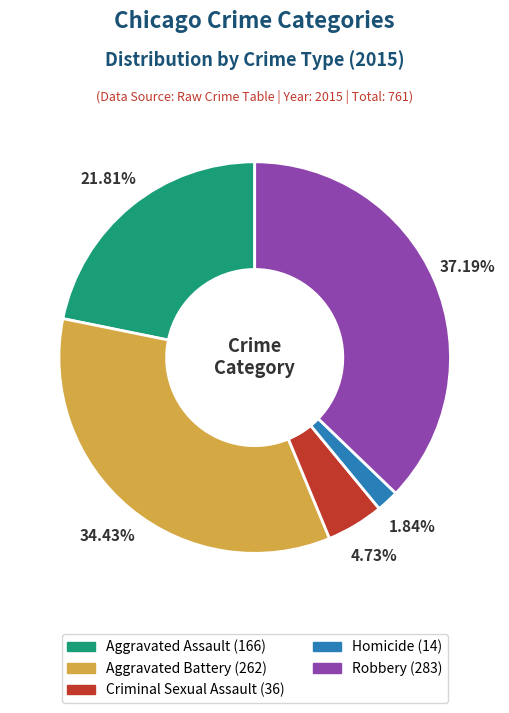

How many slices are in this pie chart?

5